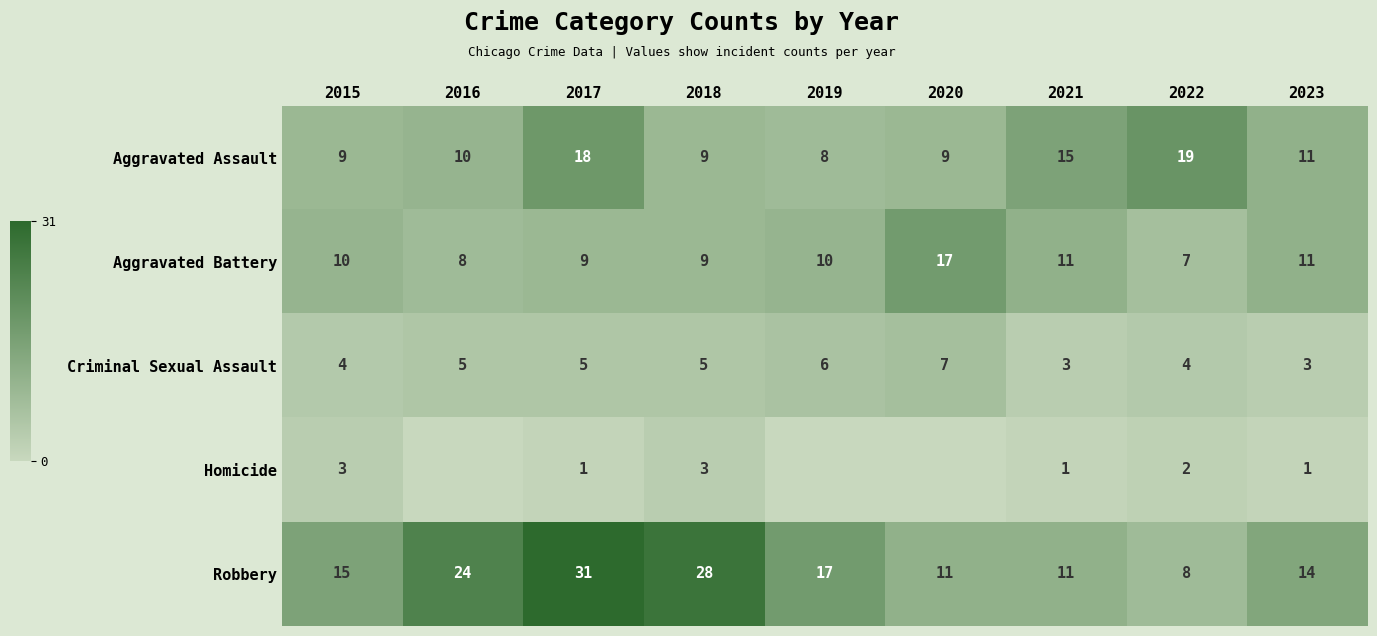

The value of Criminal Sexual Assault at 2021 is 1. True or false?

False